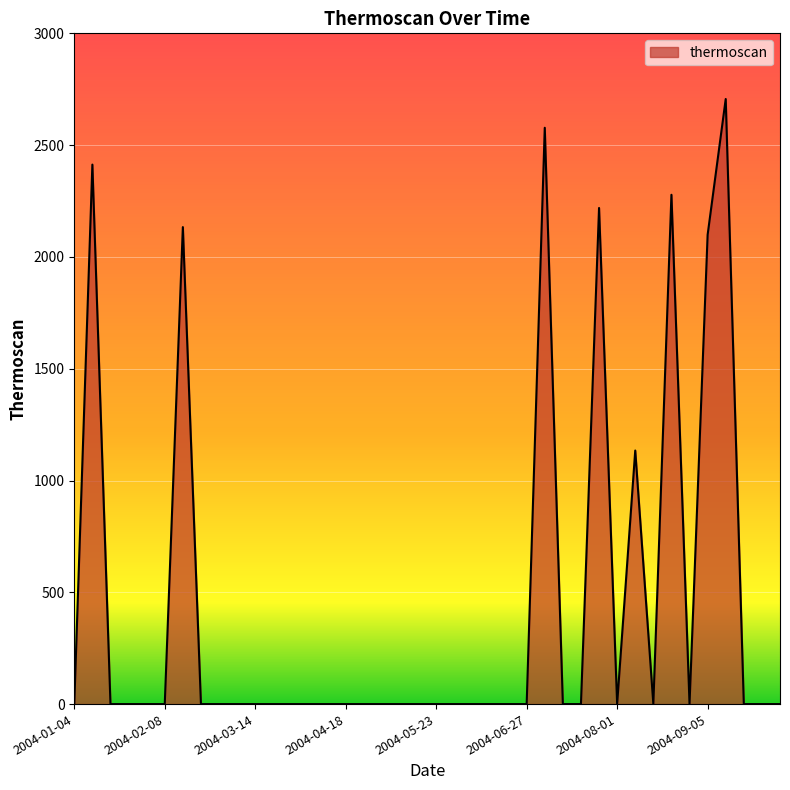

What is the greatest value displayed?

2706.3